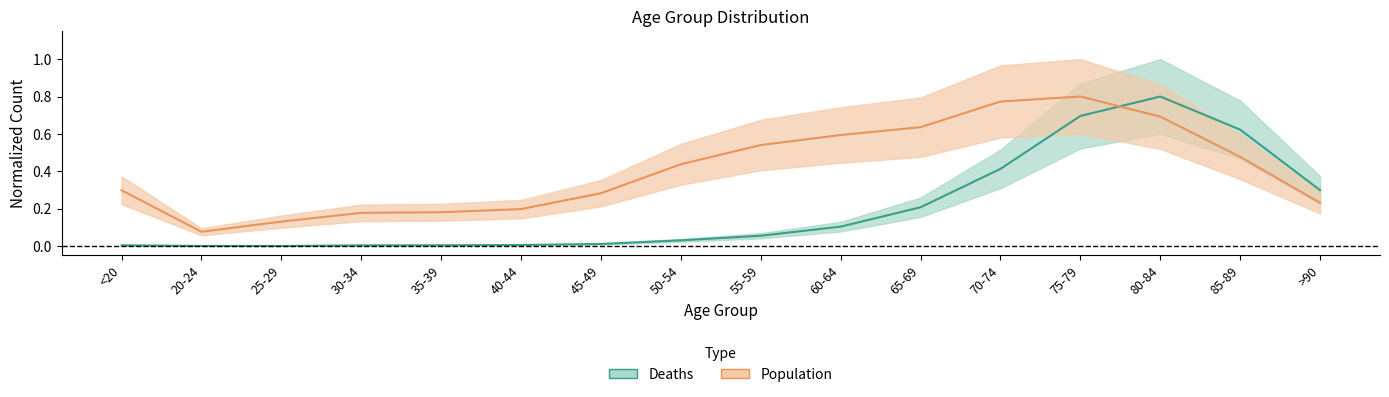

What is the sum of all Population values?

6.5